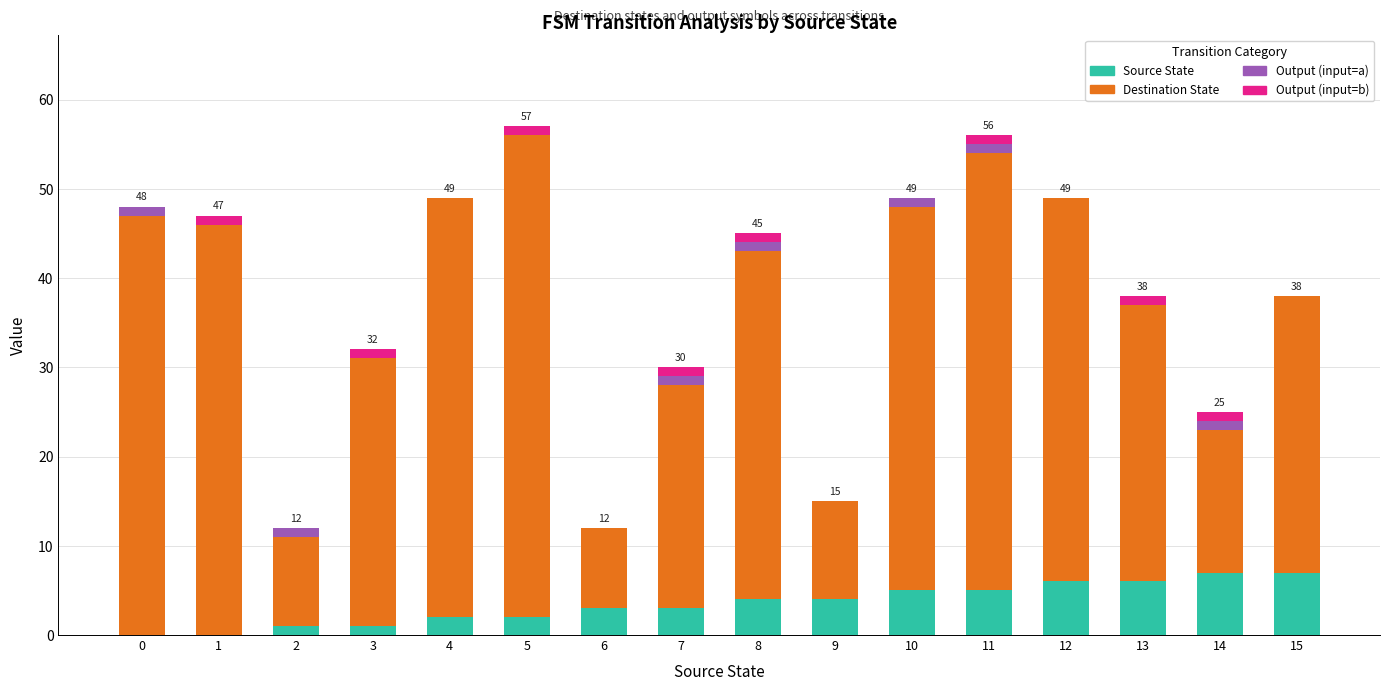

Is it true that Source State equals 1 at 2?

True